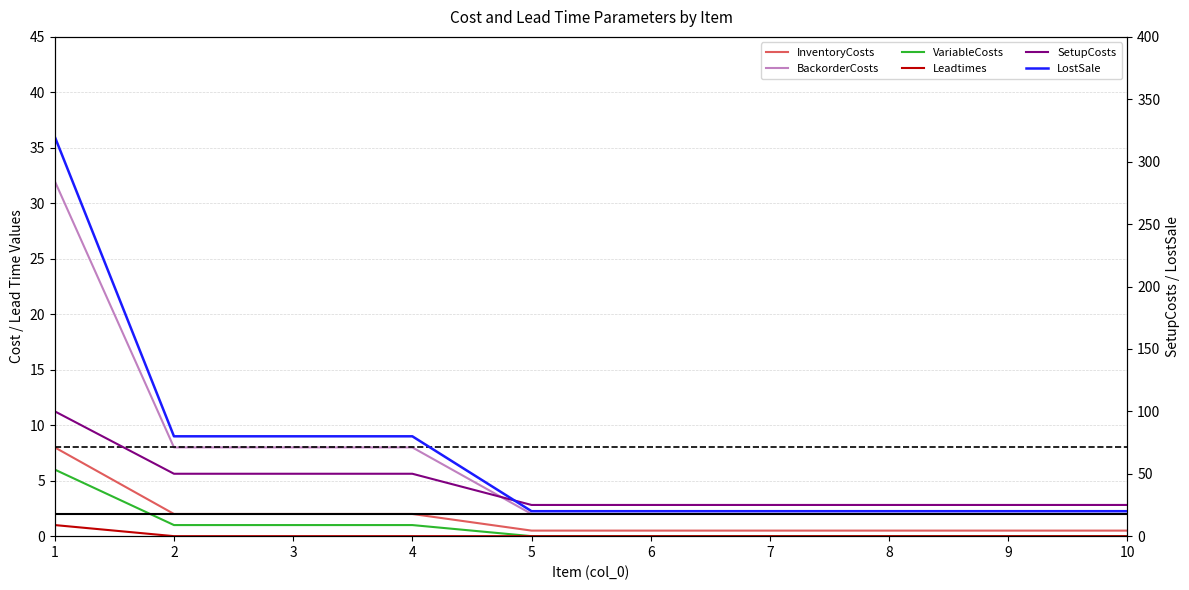

True or false: Leadtimes has more than 2 interior local peaks.

False